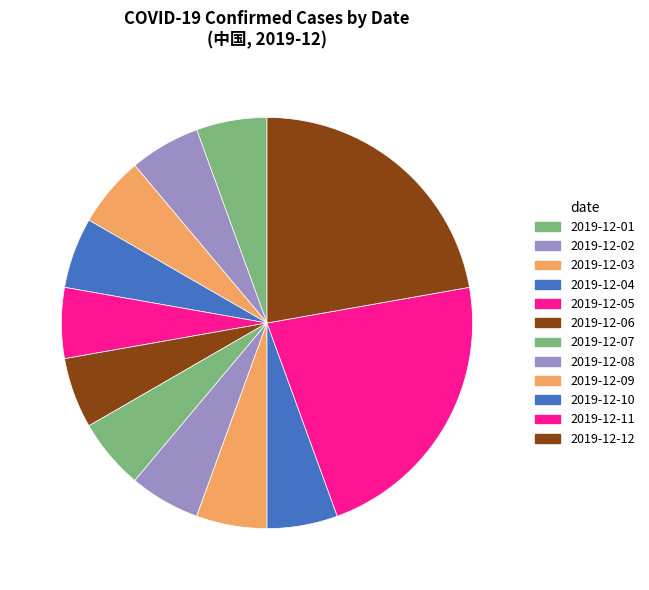

Count the number of slices in the pie.

12